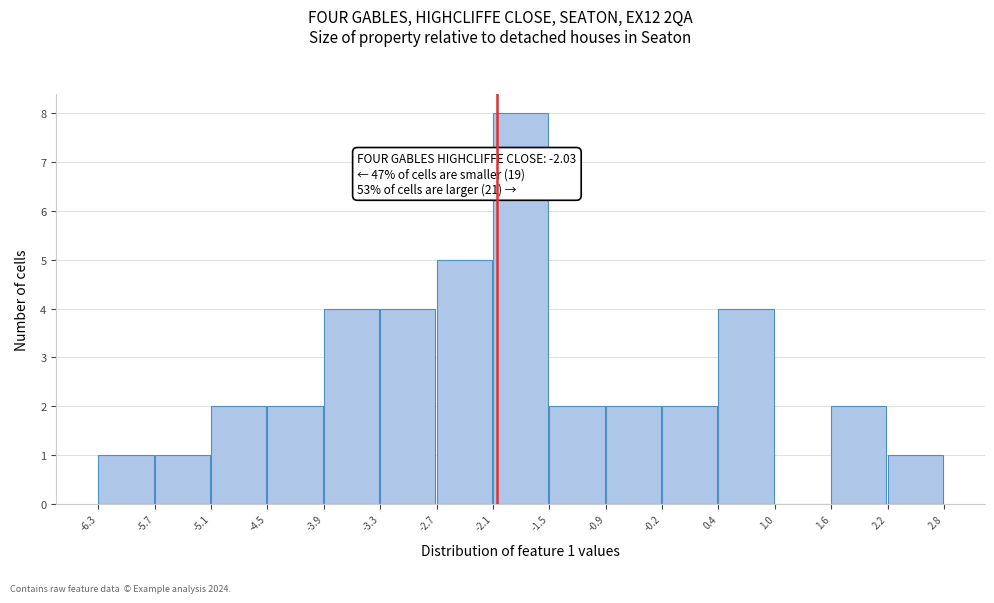

Which range on the x-axis has the tallest bar?

-2.1 to -1.5